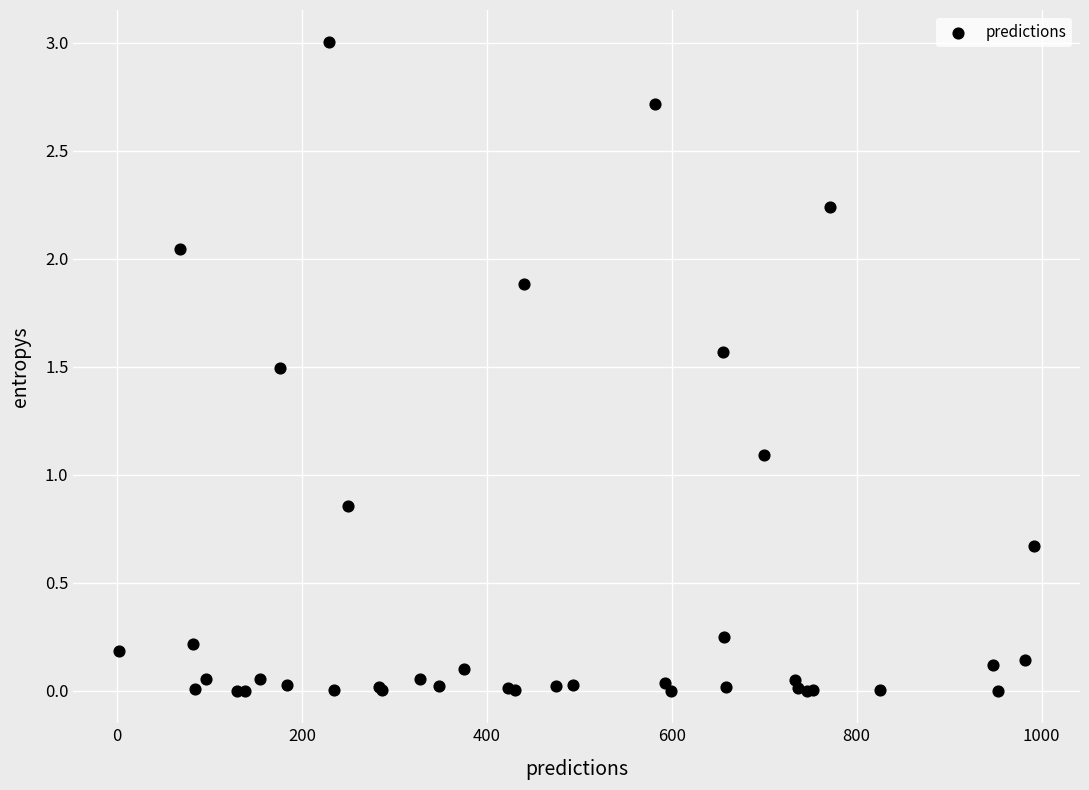

What Y value in the scatter plot is closest to 1?

1.1